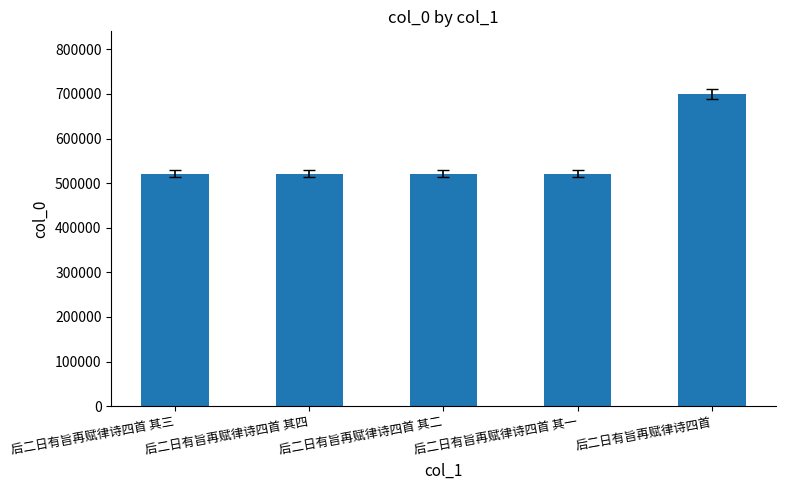

What is the smallest value displayed?

521484